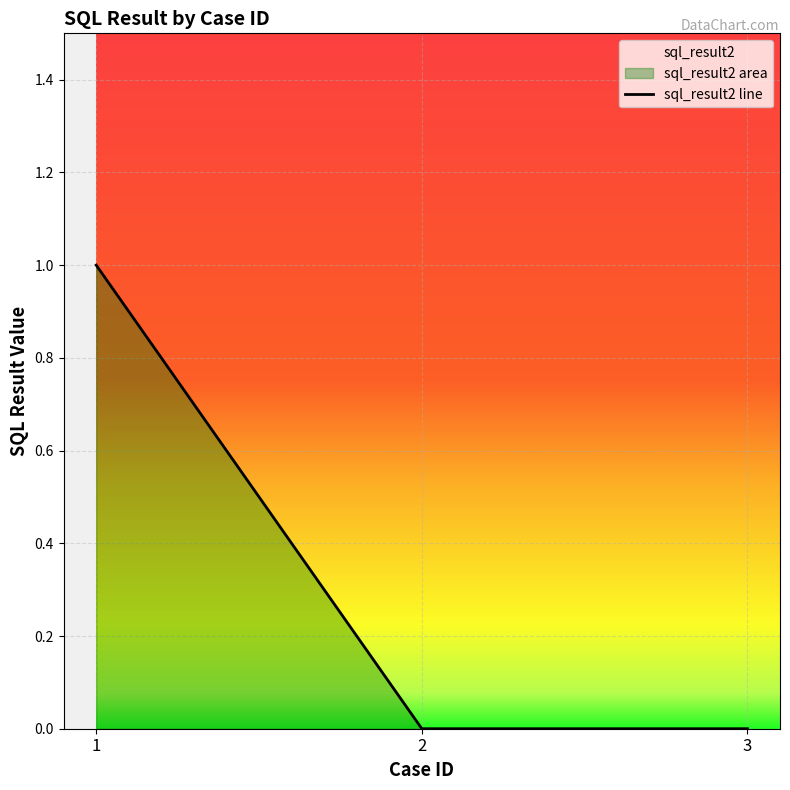

Rank the categories by value from lowest to highest.

2, 3, 1